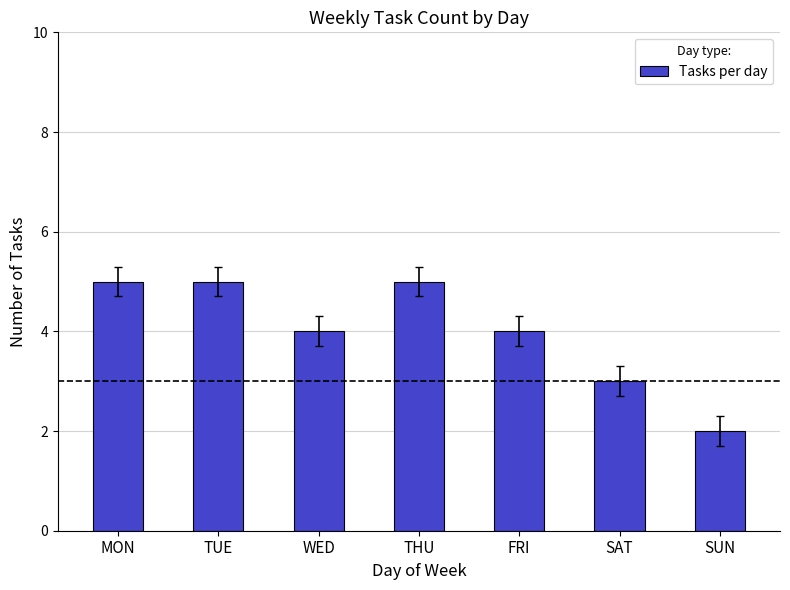

What is the sum of all values?

28